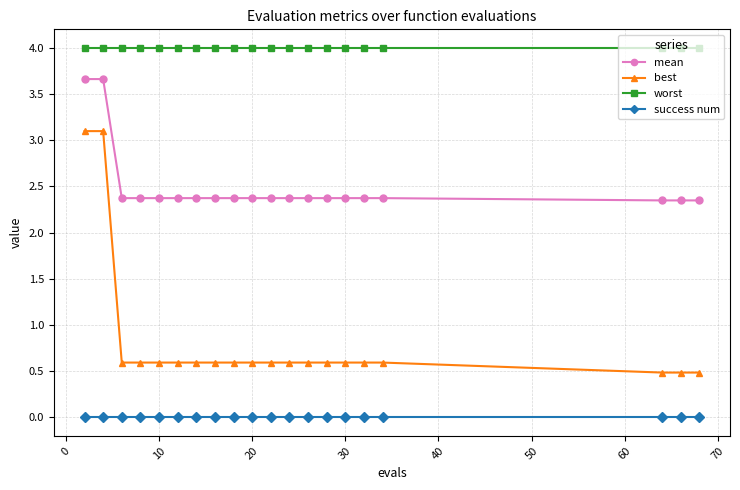

At how many categories does at least one series exceed 3?

20